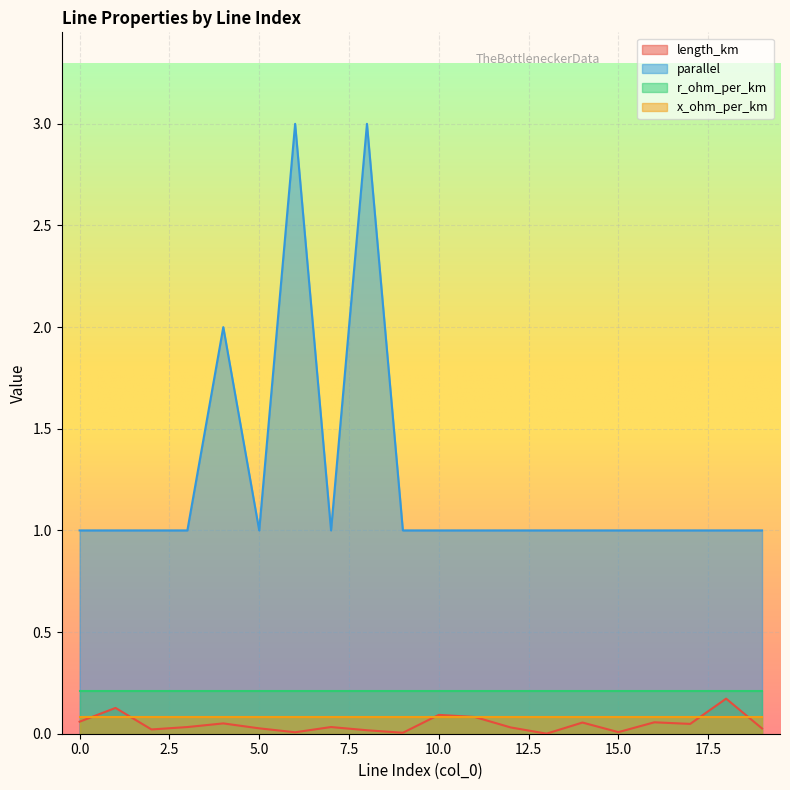

Rank the categories by length_km value from lowest to highest.

13, 9, 6, 15, 8, 2, 19, 5, 12, 3, 7, 17, 4, 14, 16, 0, 11, 10, 1, 18